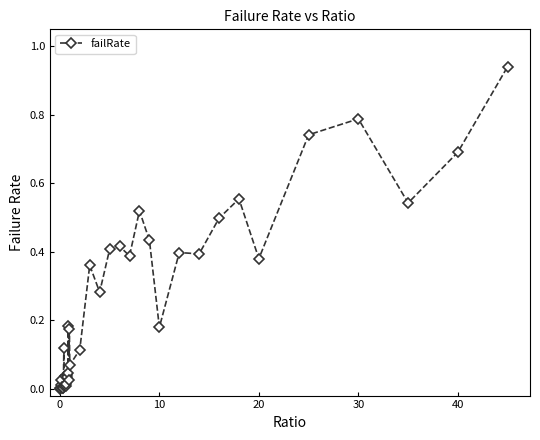

True or false: there are more than 2 points higher than both neighbors.

True